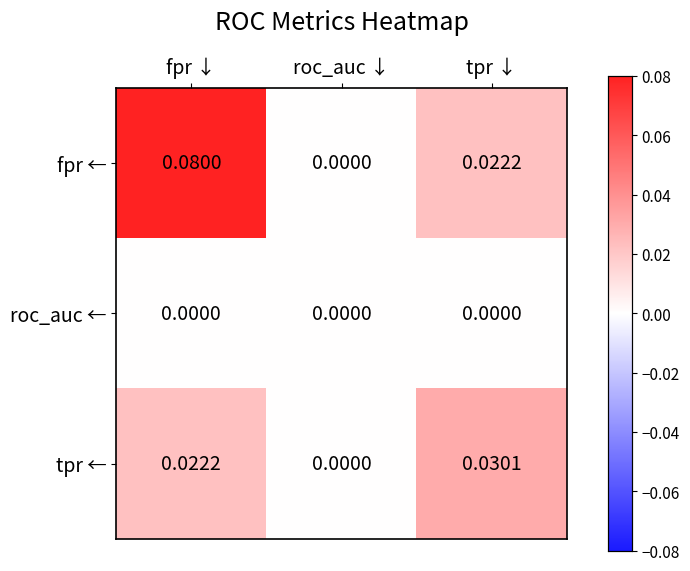

List the series in order of their overall mean, highest first.

fpr ←, tpr ←, roc_auc ←